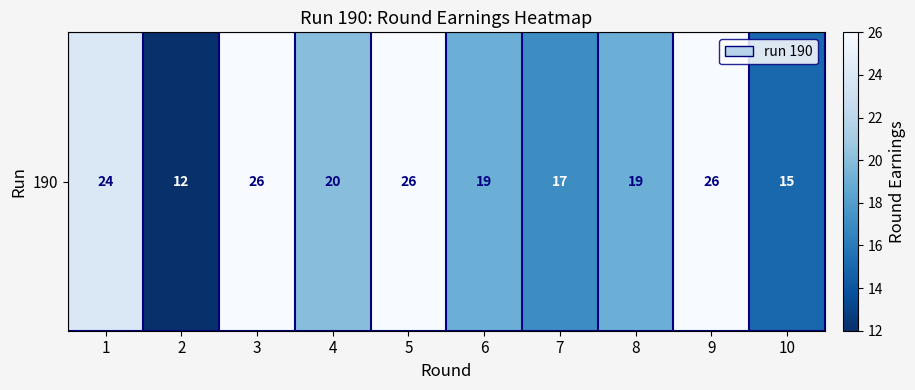

What is the average value?

20